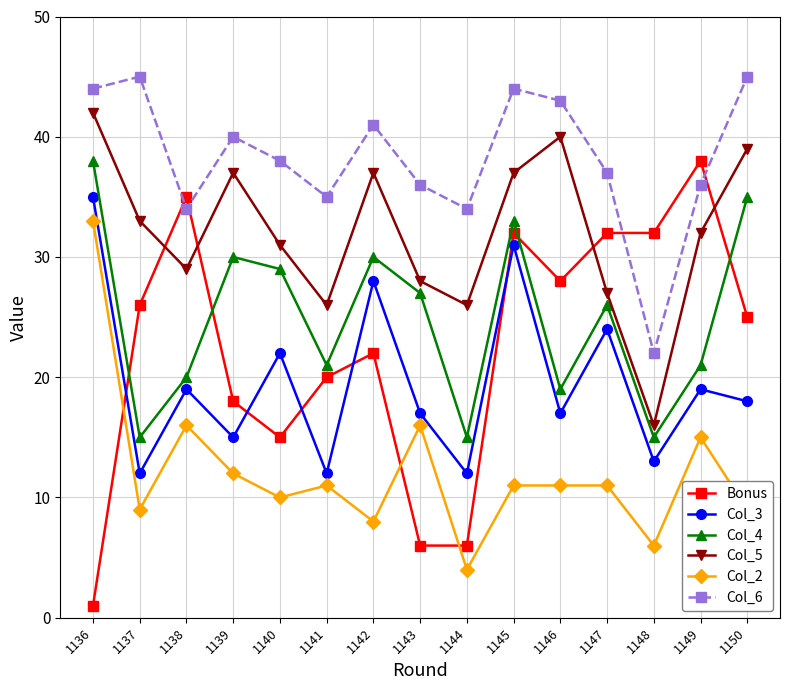

What is the value of the Col_5 point at the 12th from the left?

27